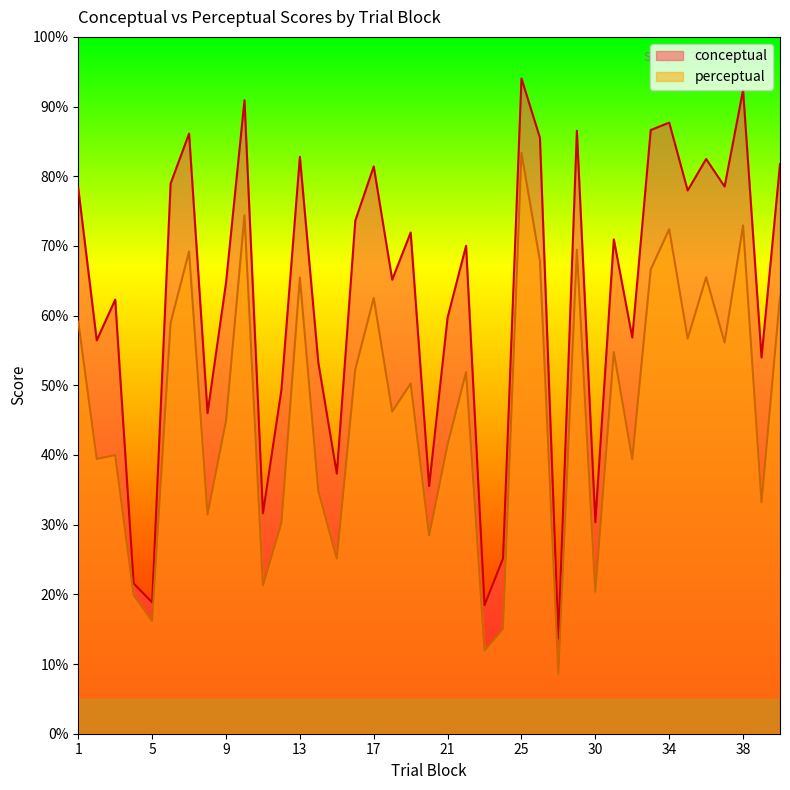

Reading left to right, transcribe all the data shown in this chart.

conceptual: 78.3	56.5	62.3	21.6	18.9	79.0	86.1	46.0	64.7	90.9	31.6	49.4	82.8	53.2	37.3	73.6	81.4	65.2	71.9	35.5	59.7	70.0	18.5	25.2	94.0	85.5	13.7	86.5	30.4	71.0	56.9	86.6	87.7	78.0	82.5	78.5	92.4	54.0	81.7
perceptual: 59.1	39.4	40.0	19.9	16.2	59.0	69.2	31.5	44.9	74.4	21.3	30.2	65.5	34.8	25.1	52.3	62.5	46.2	50.3	28.4	41.5	51.9	11.9	15.0	83.3	67.9	8.6	69.5	20.4	54.8	39.4	66.6	72.4	56.7	65.5	56.1	72.9	33.2	62.7